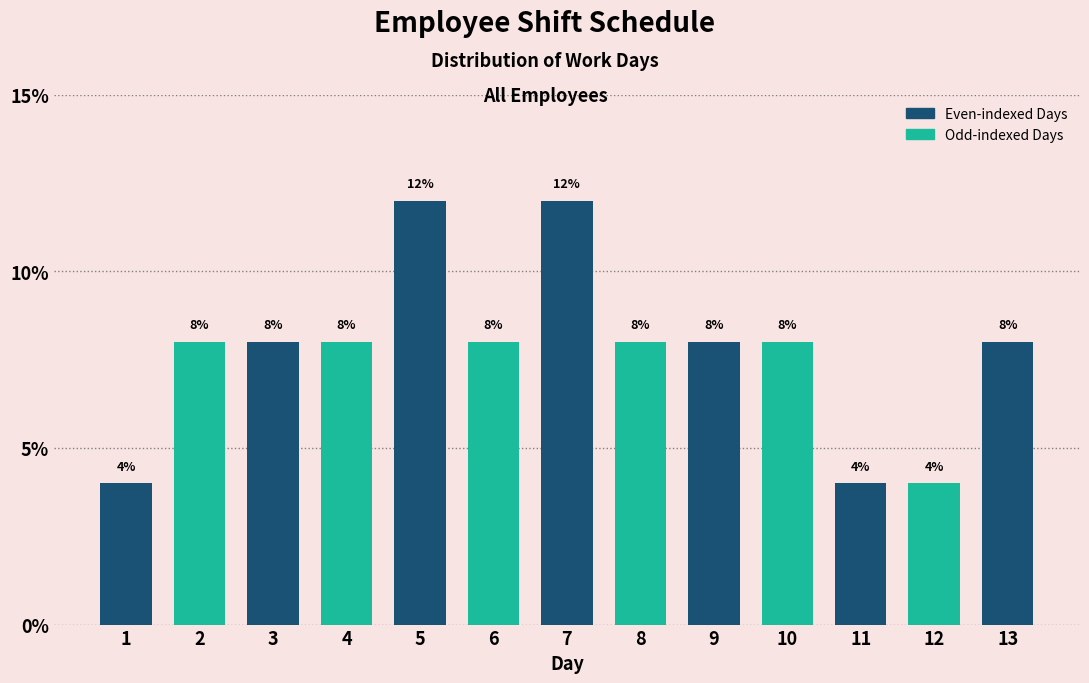

Reading left to right, extract all data points from this chart.

4	8	8	8	12	8	12	8	8	8	4	4	8